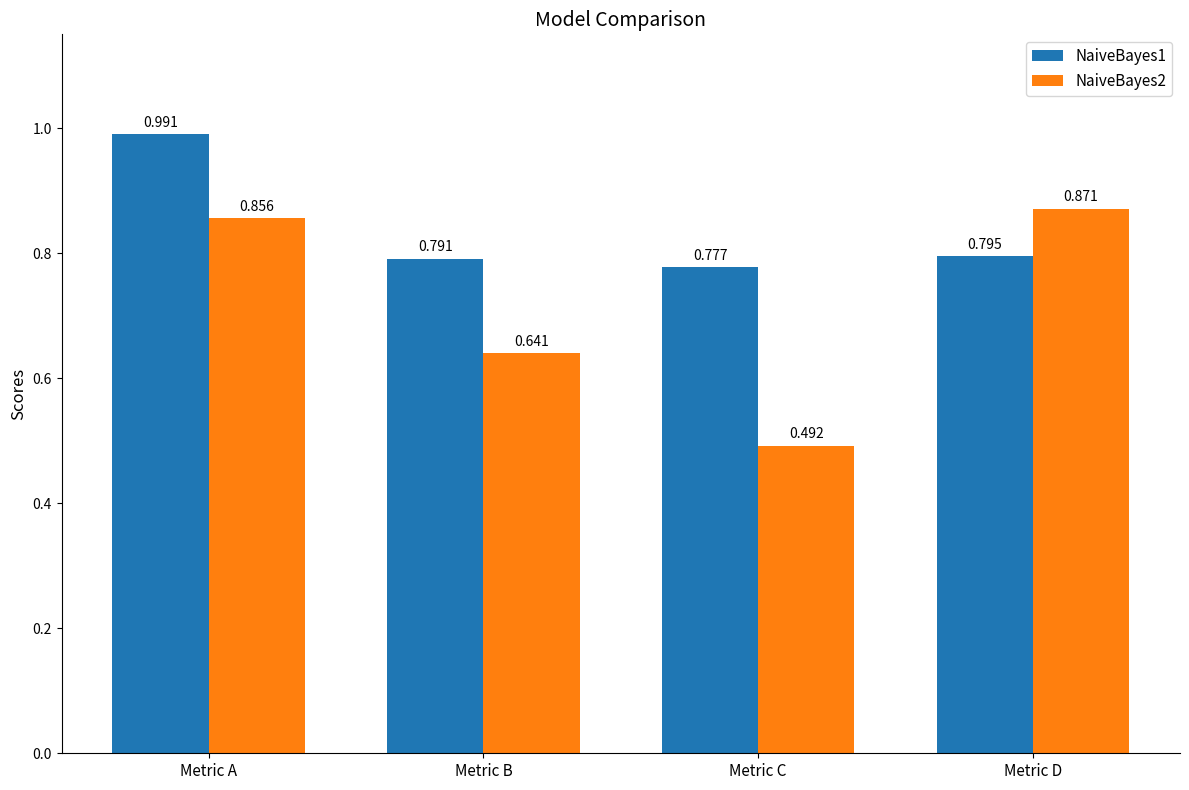

Is the value of NaiveBayes1 at Metric C greater than the value of NaiveBayes2 at Metric A?

No